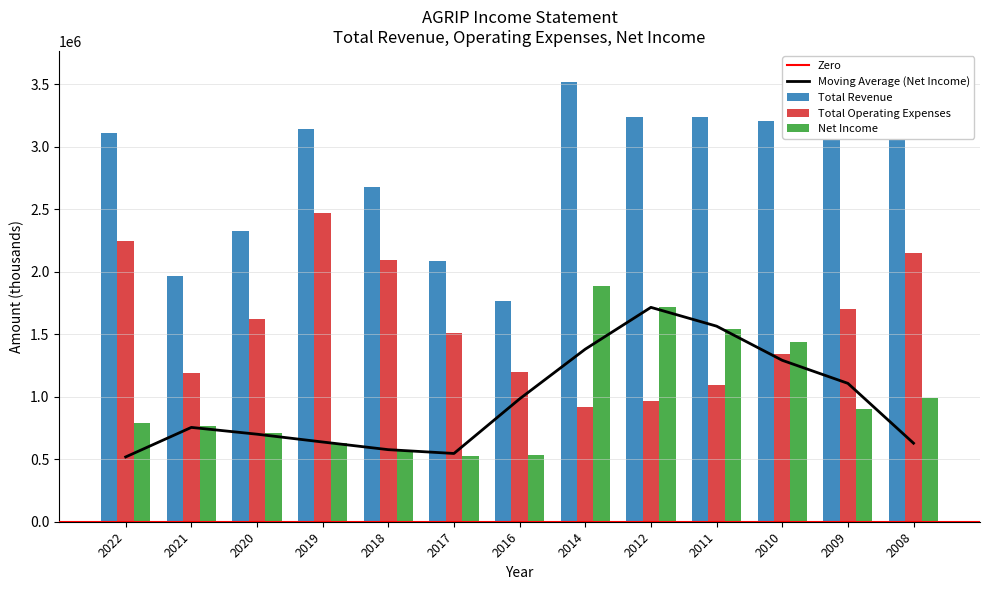

How many data points does each series have?

13